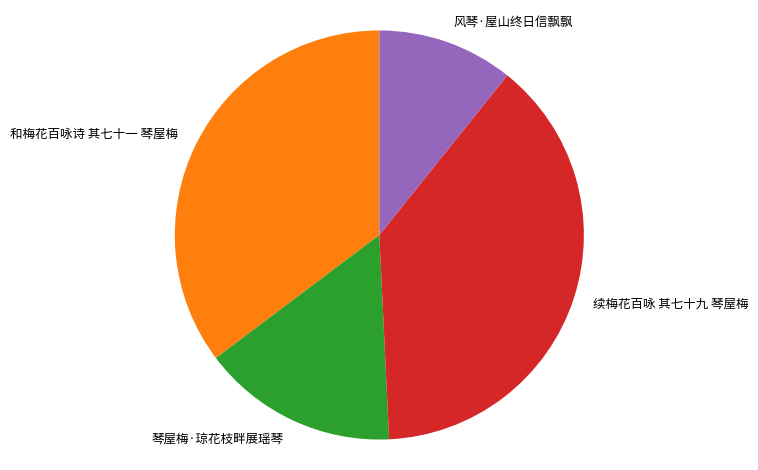

Which slice is the largest?

续梅花百咏 其七十九 琴屋梅